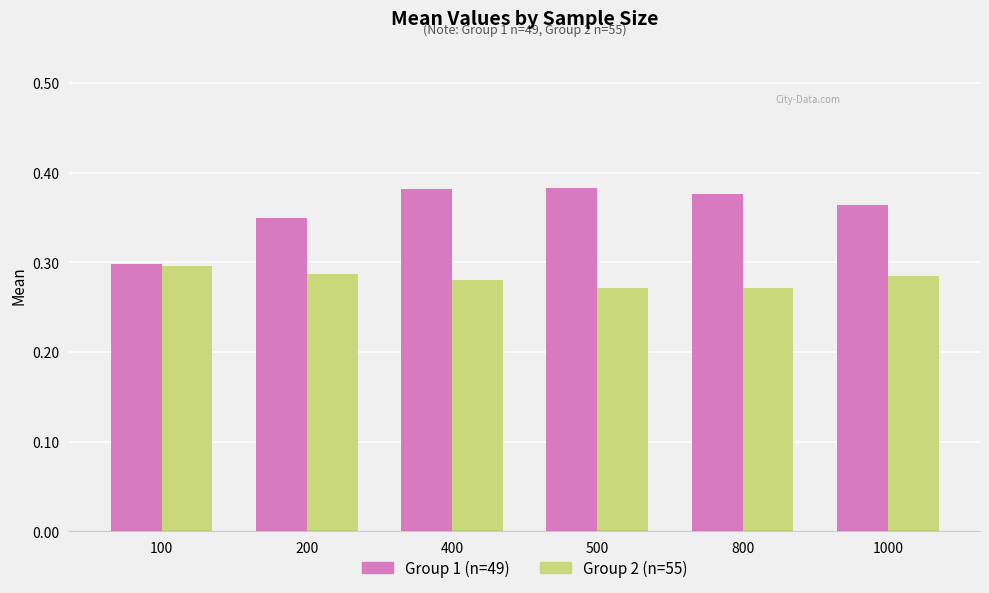

Is the value of Group 1 (n=49) at 200 greater than the value of Group 2 (n=55) at 800?

Yes